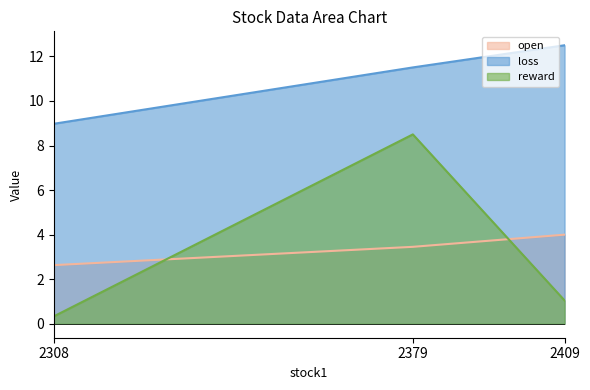

What is the difference between the highest and lowest values at 2308?

8.6